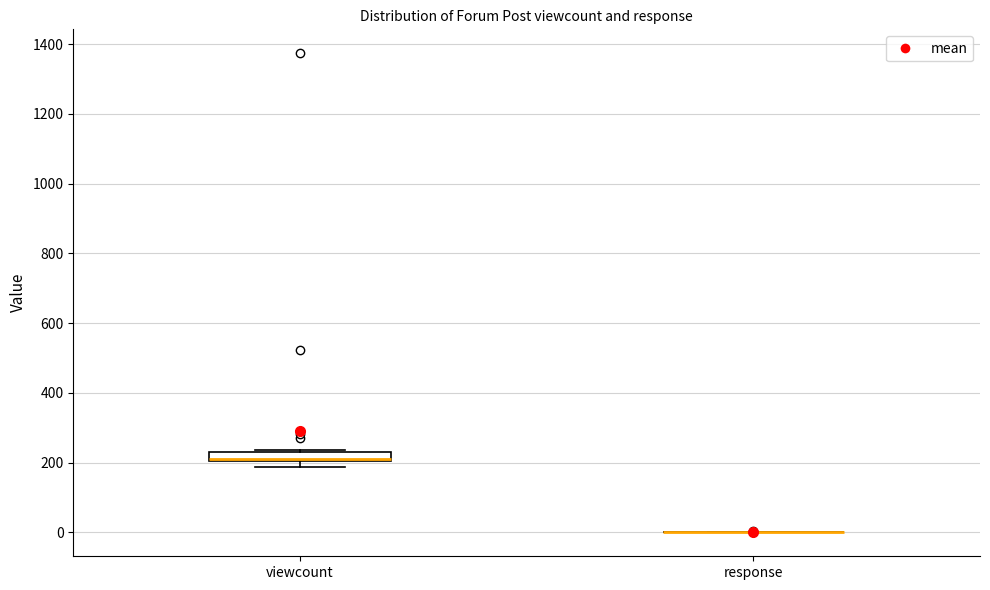

Which box is the tallest, from its lower edge to its upper edge?

viewcount